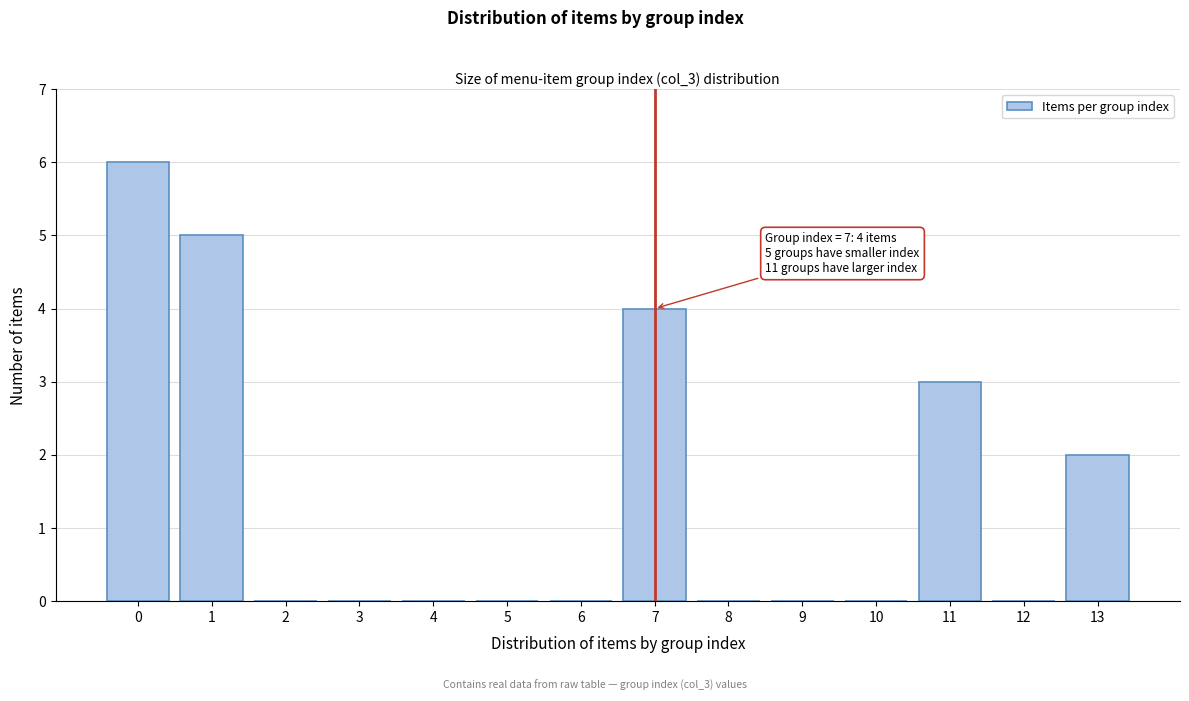

Which range on the x-axis has the tallest bar?

-0.5 to 0.5